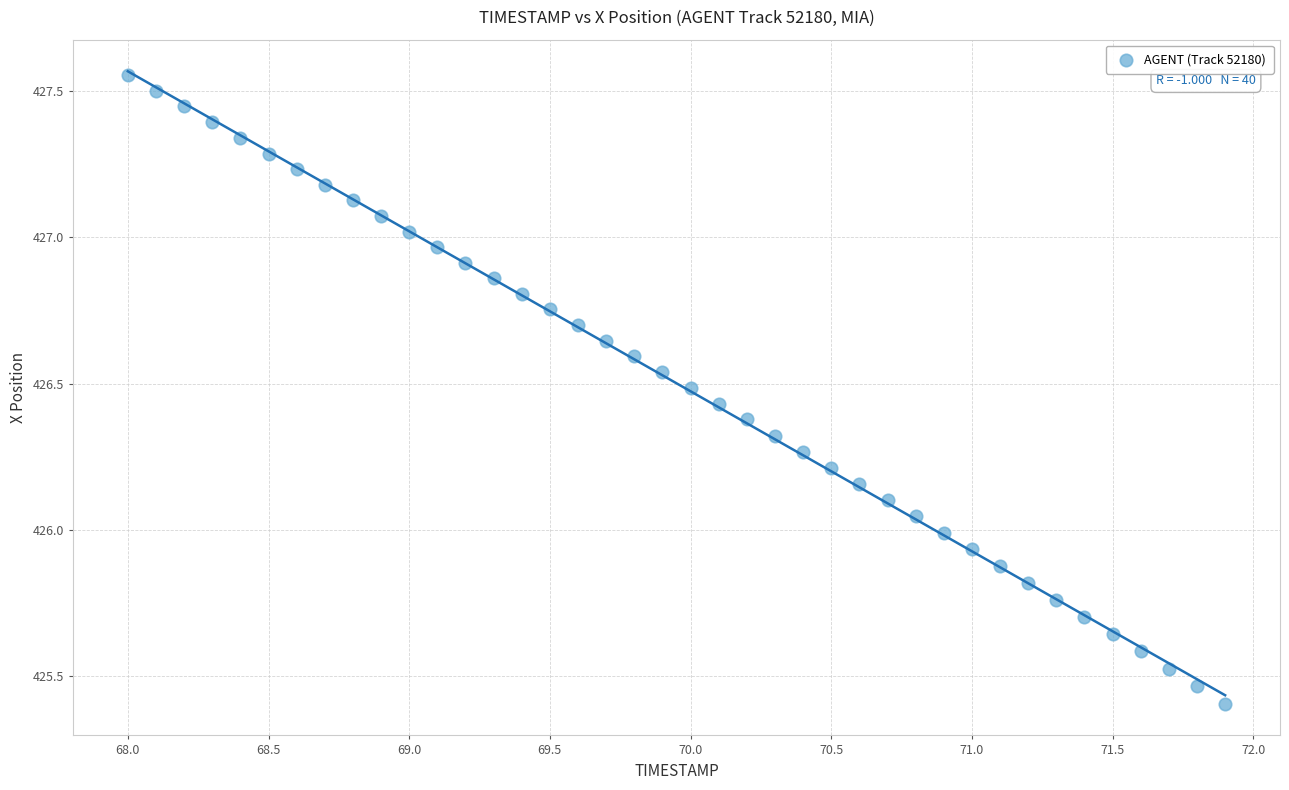

What is the range of Y values (max minus min)?

2.2